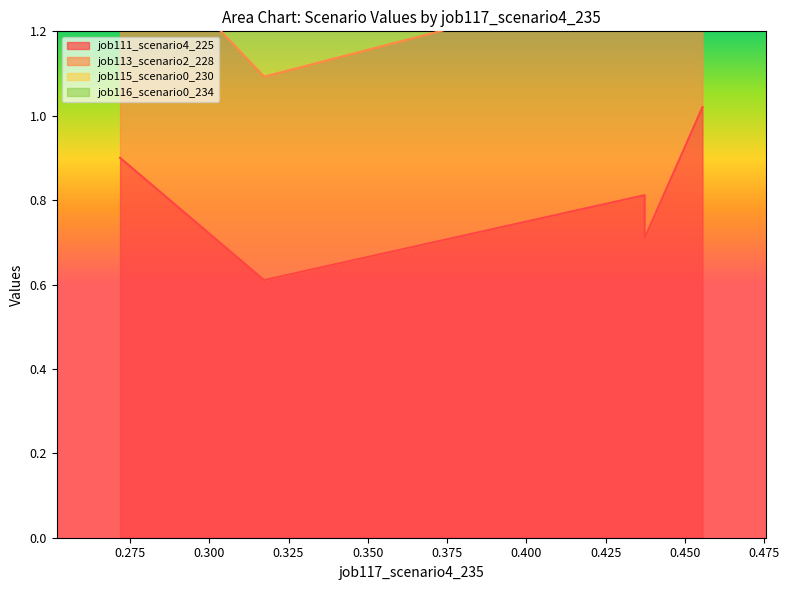

What is the difference between the maximum and minimum values in the job115_scenario0_230 series?

1.5